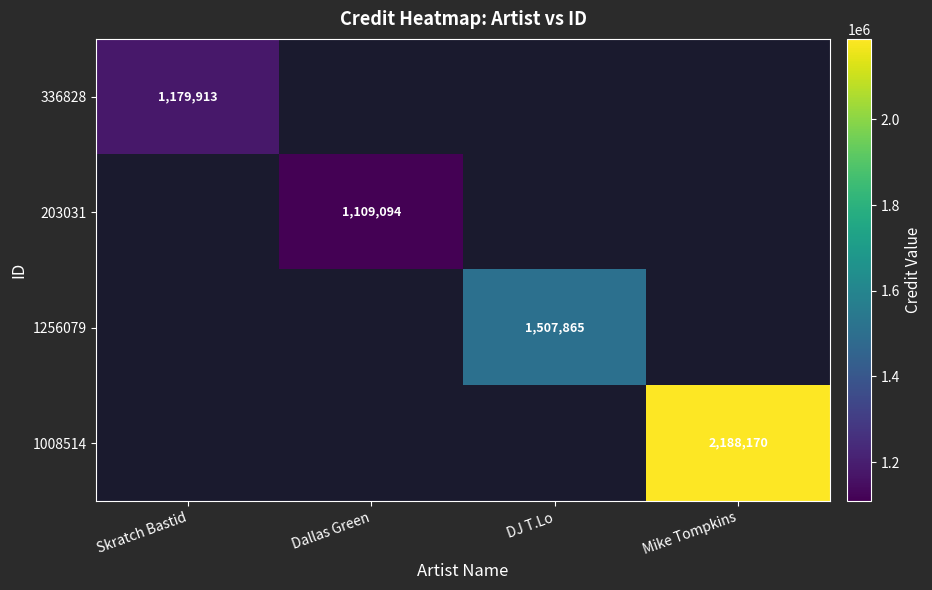

At how many categories does at least one series exceed 1265125?

2